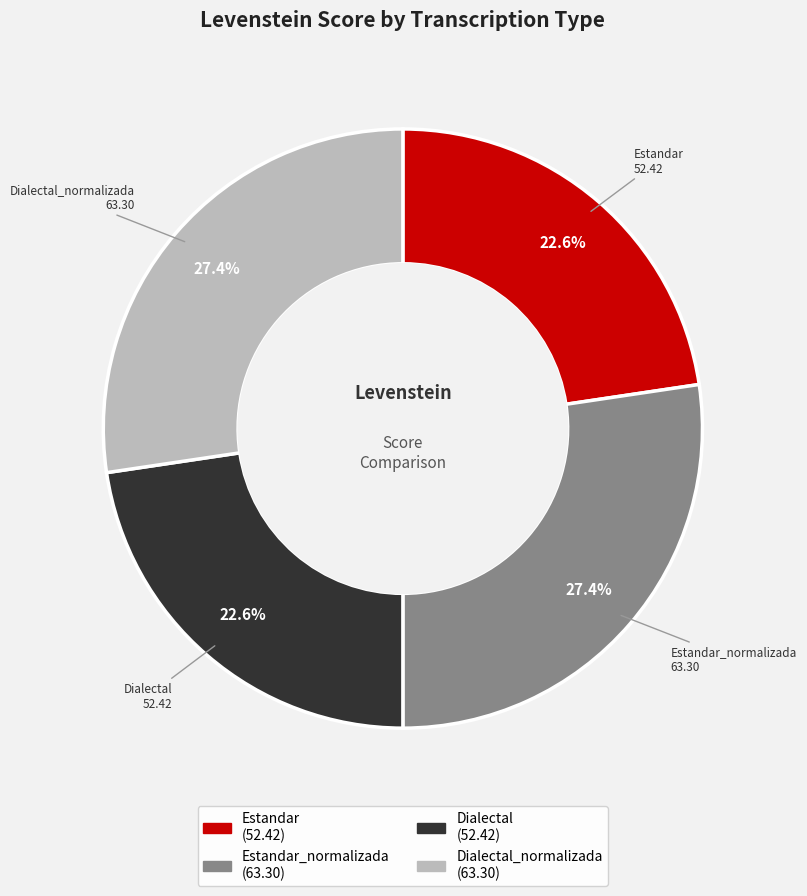

What is the ratio of the value at Dialectal_normalizada to the value at Estandar?

1.2